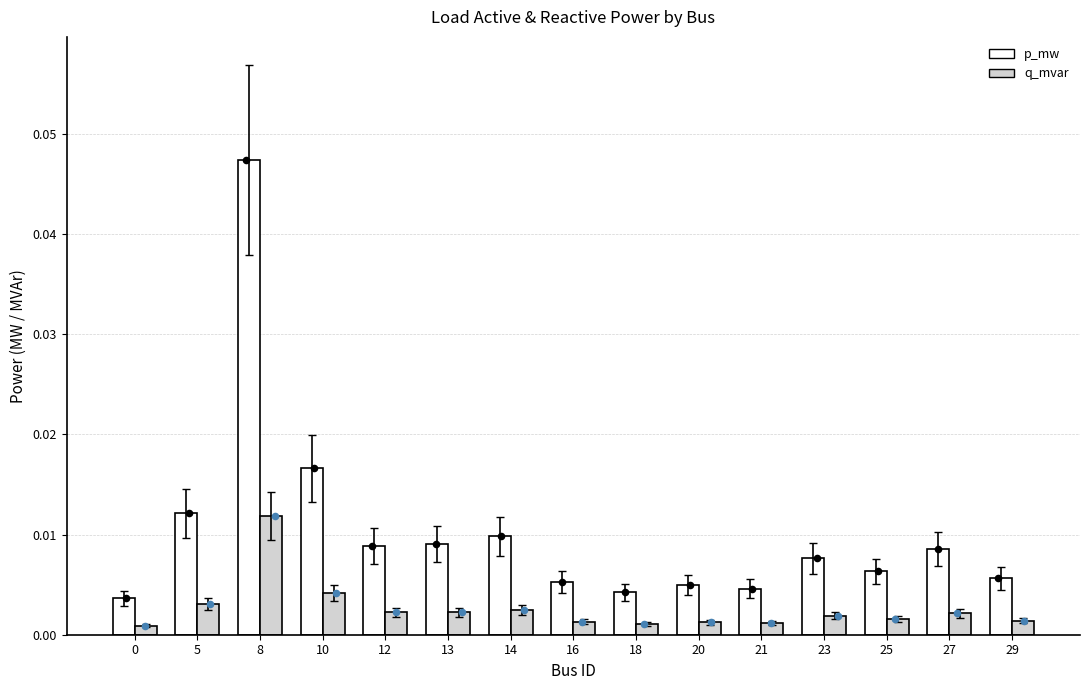

At how many categories does at least one series exceed 0?

15